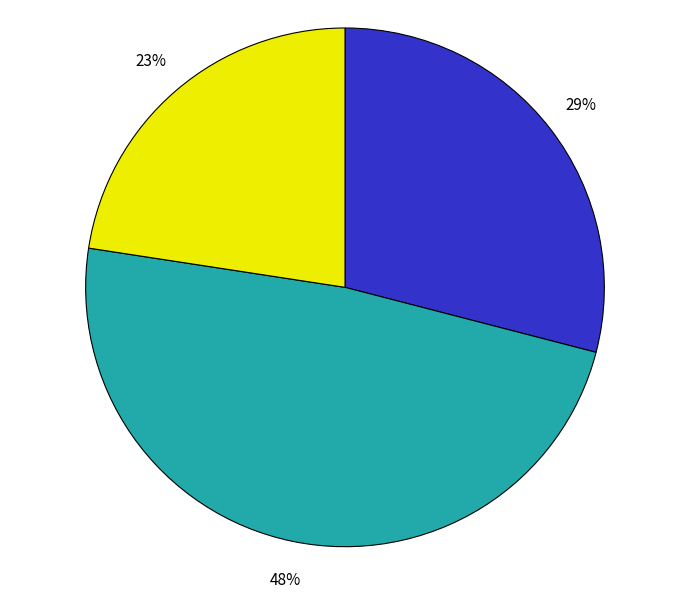

To the nearest percent, what is the average slice percentage?

33%